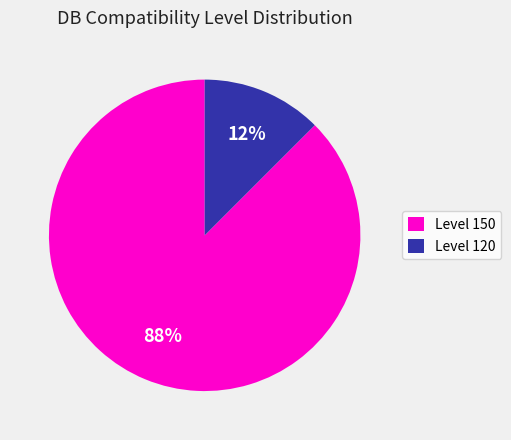

Does Level 150 represent more than half of the total?

Yes